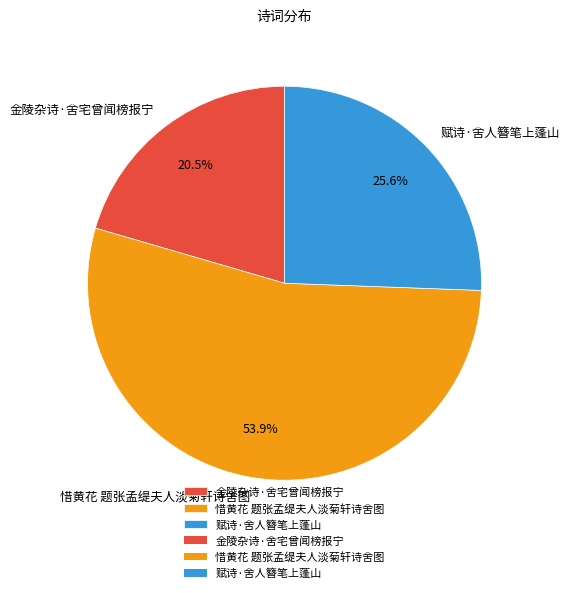

Which category has the biggest portion of the pie?

惜黄花 题张孟缇夫人淡菊轩诗舍图